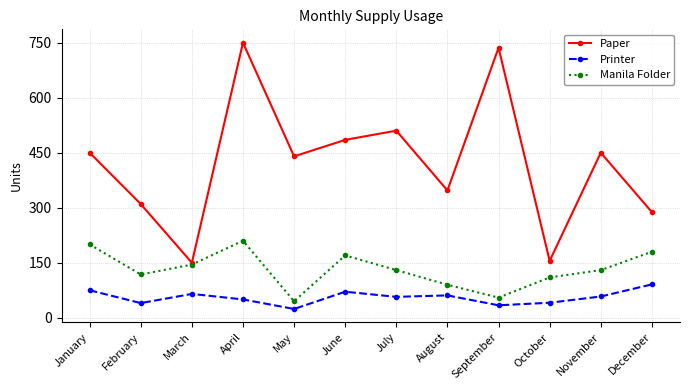

What is the difference between the highest and lowest values at September?

702